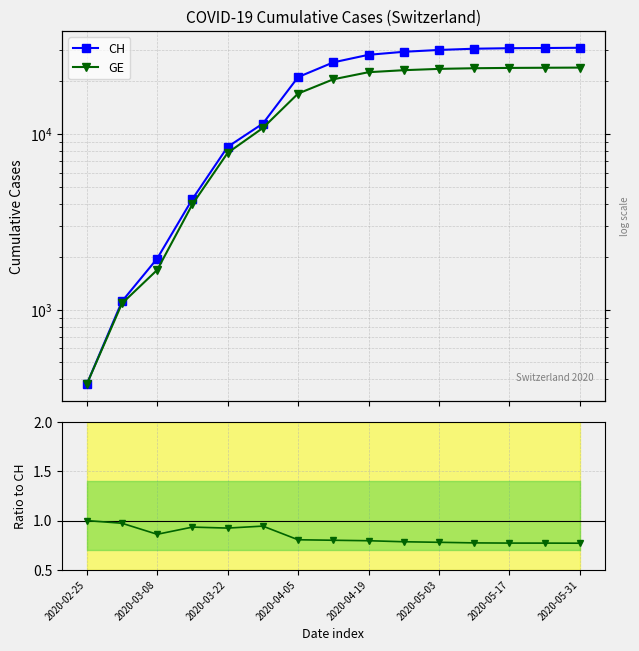

Reading left to right, what are all the values shown in this chart?

CH: 375.0	1113.0	1952.0	4259.0	8449.0	11467.0	21100.0	25600.0	28268.0	29407.0	30126.0	30618.0	30827.0	30900.0	31000.0
GE: 375.0	1083.0	1681.0	3978.0	7807.0	10825.0	17000.0	20500.0	22500.0	23100.0	23500.0	23700.0	23800.0	23850.0	23900.0
GE / CH: 1.0	1.0	0.9	0.9	0.9	0.9	0.8	0.8	0.8	0.8	0.8	0.8	0.8	0.8	0.8